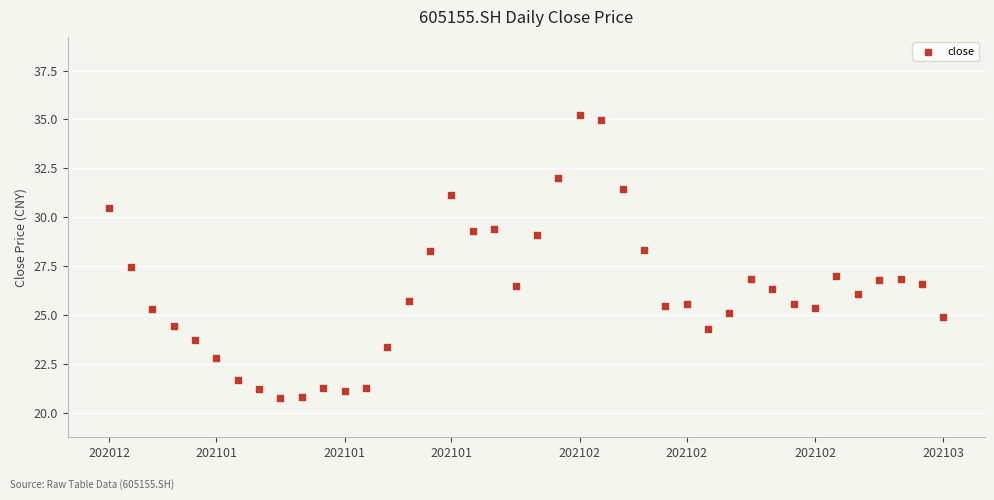

What is the range of Y values (max minus min)?

14.5